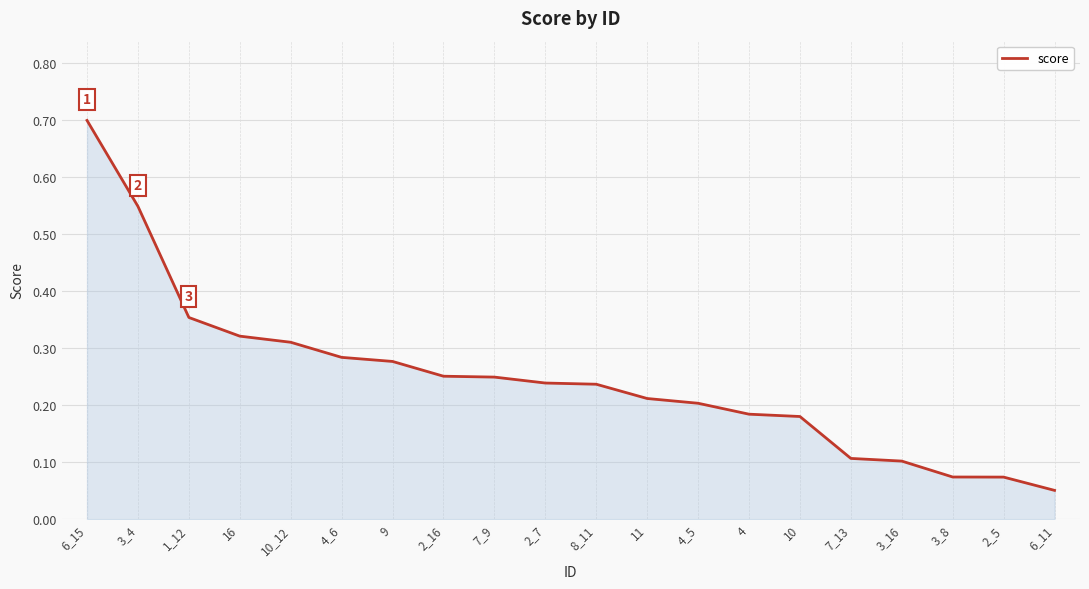

How many series are shown in this chart?

1